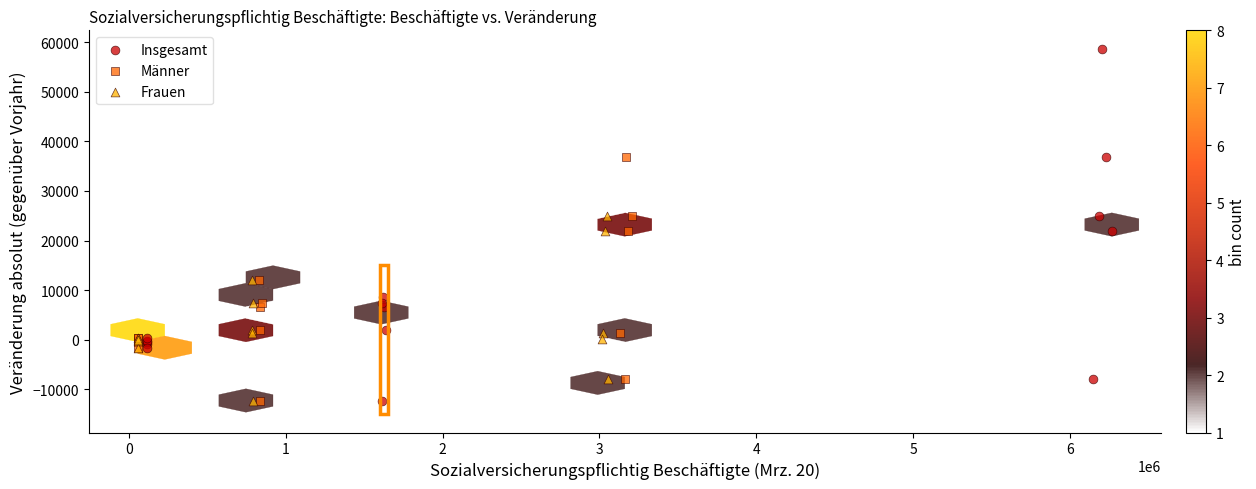

Which series has the largest Y range (max minus min)?

Insgesamt